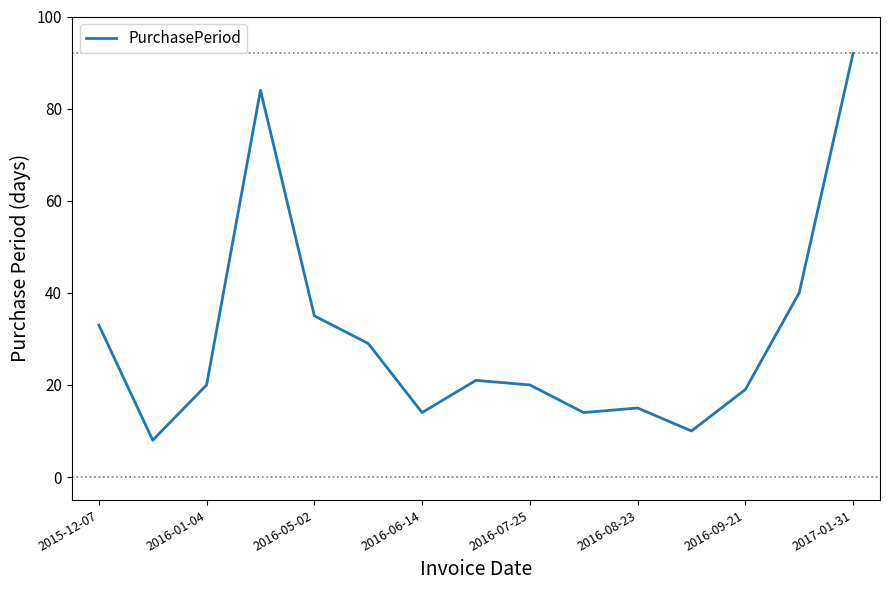

What is the maximum value shown in the chart?

92